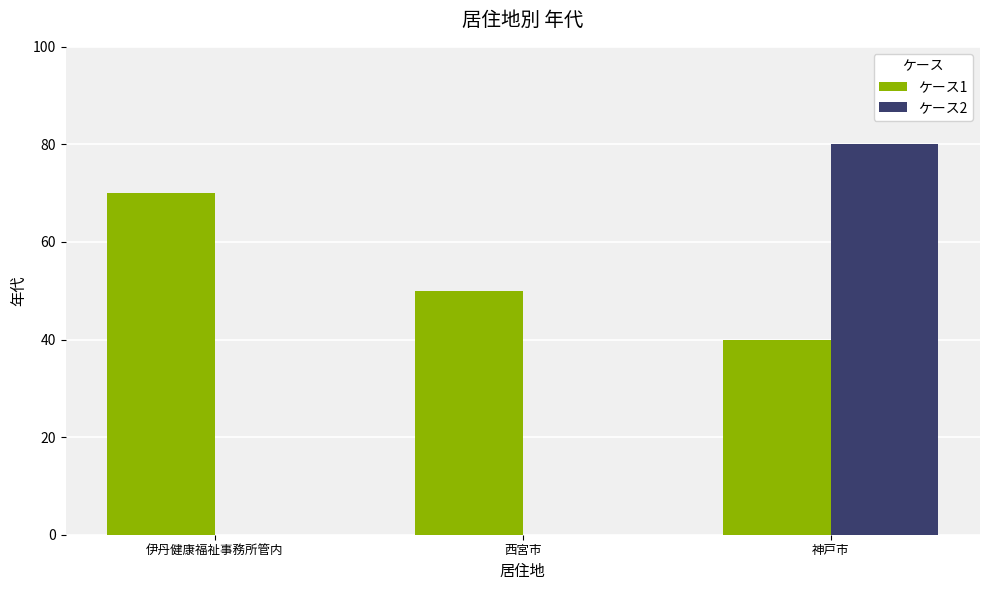

The value of ケース2 at 神戸市 is 106. True or false?

False